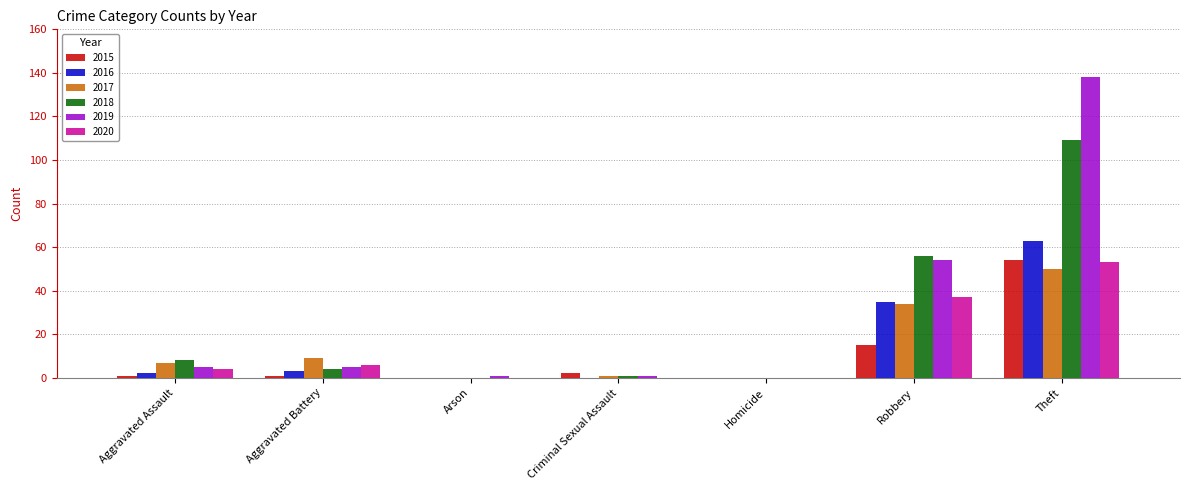

At which label does 2016 reach its peak?

Theft